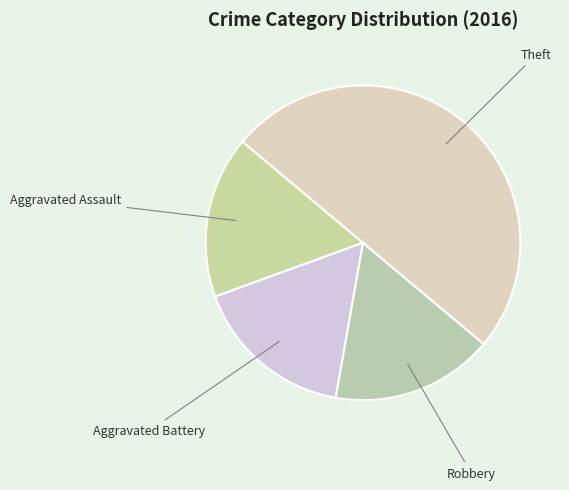

Do Aggravated Battery and Robbery together represent more than half of the pie?

No